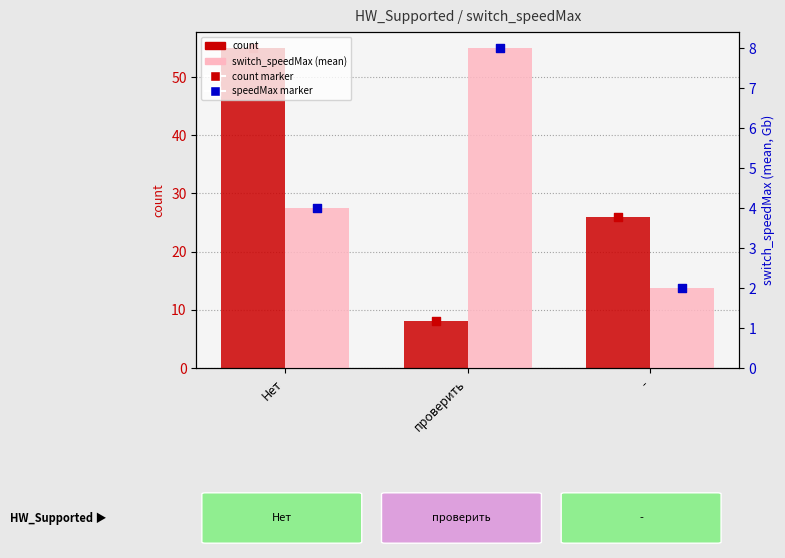

Which series reaches the maximum Y coordinate?

count